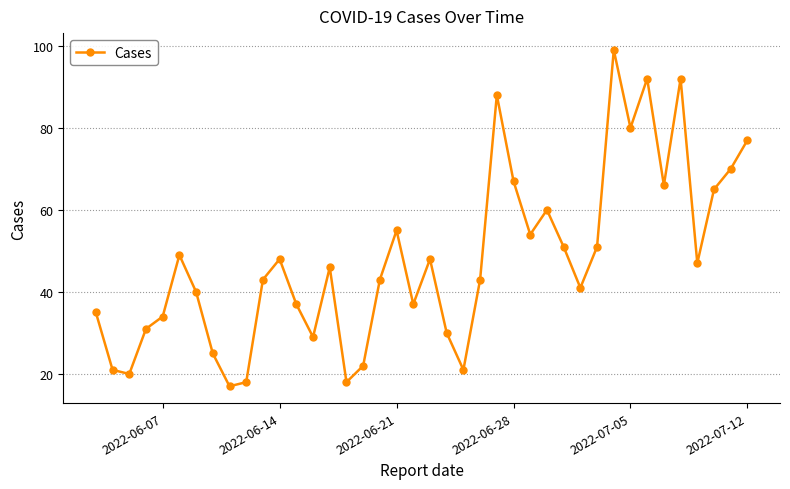

True or false: the data has more than 2 interior local peaks.

True